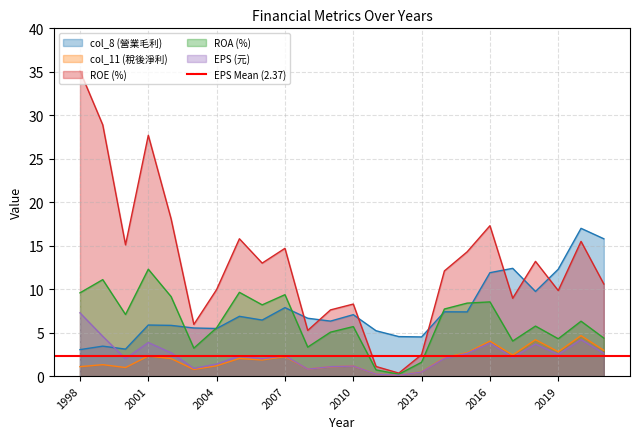

What is the total value across all series at 2015?

35.4